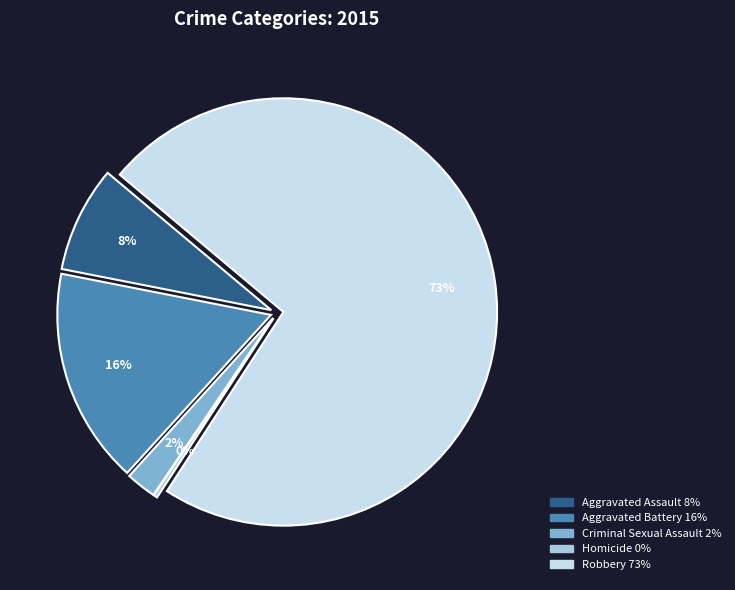

Is the sum of Criminal Sexual Assault and Homicide greater than half?

No